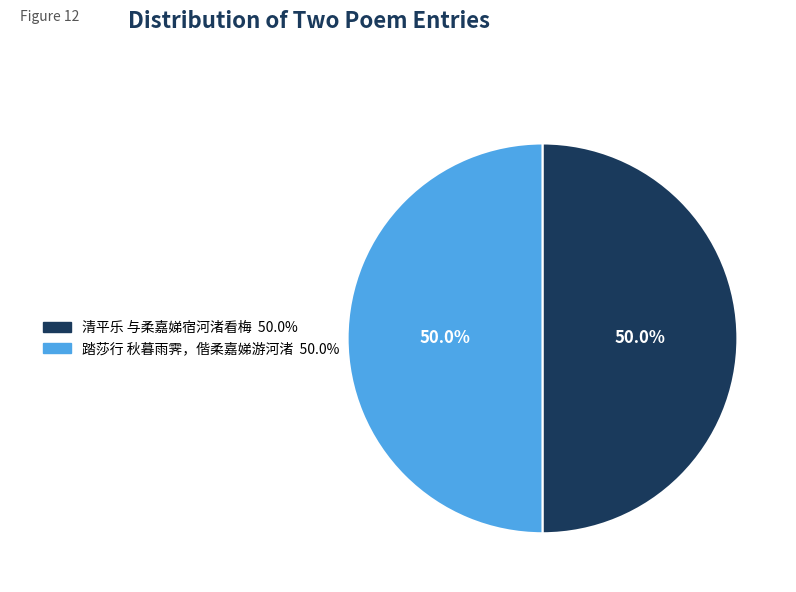

The 清平乐 与柔嘉娣宿河渚看梅 slice represents 50% of the pie. True or false?

True